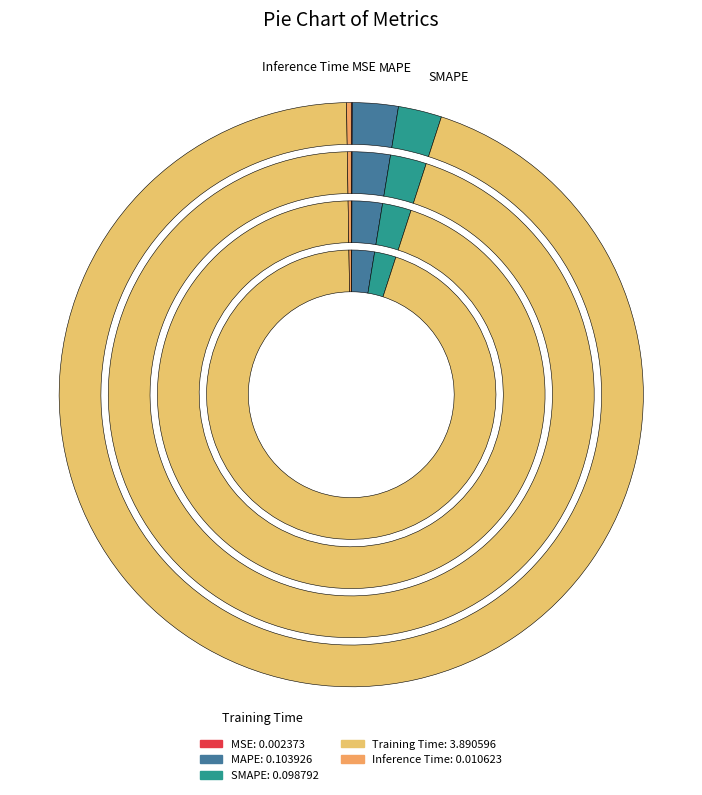

To the nearest percent, what percentage of the pie is Training Time?

95%